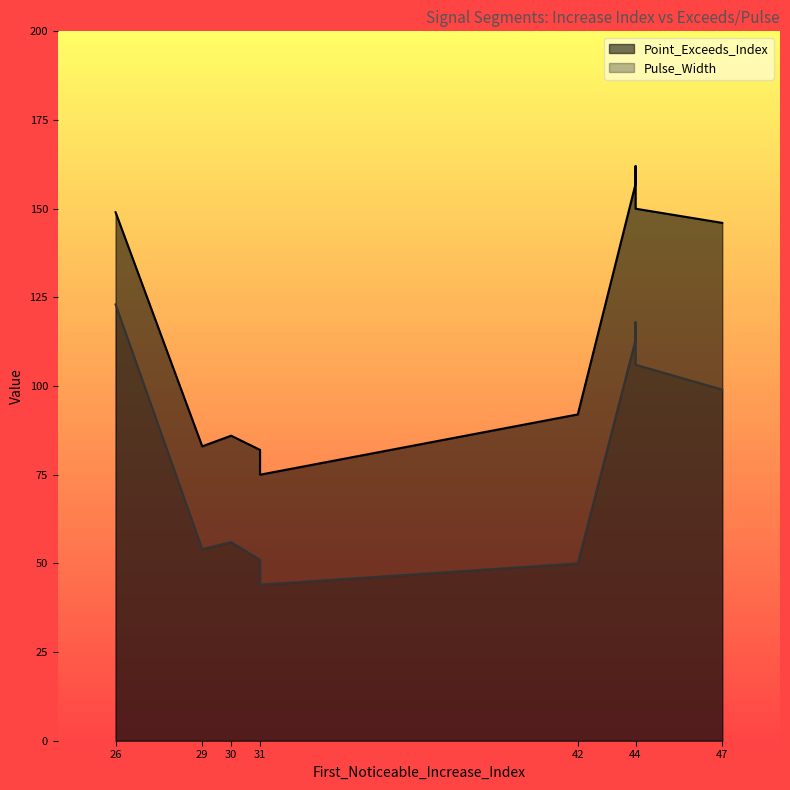

What is the difference between the highest and lowest values at 42?

42